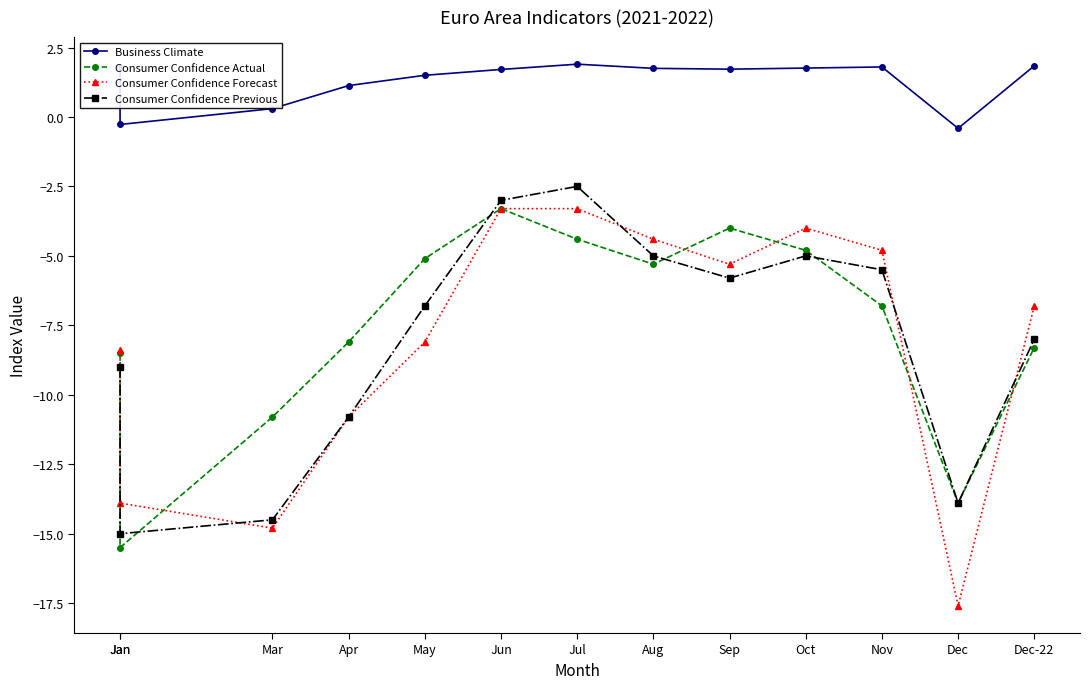

Which series has the largest range (max minus min)?

Consumer Confidence Forecast